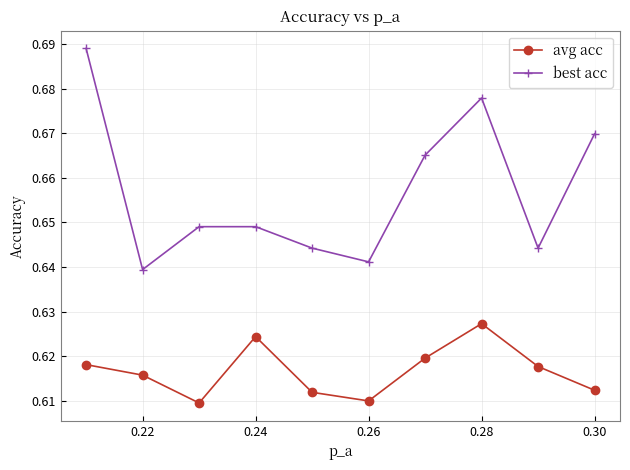

Count the avg acc values in the range 0 to 1.

10